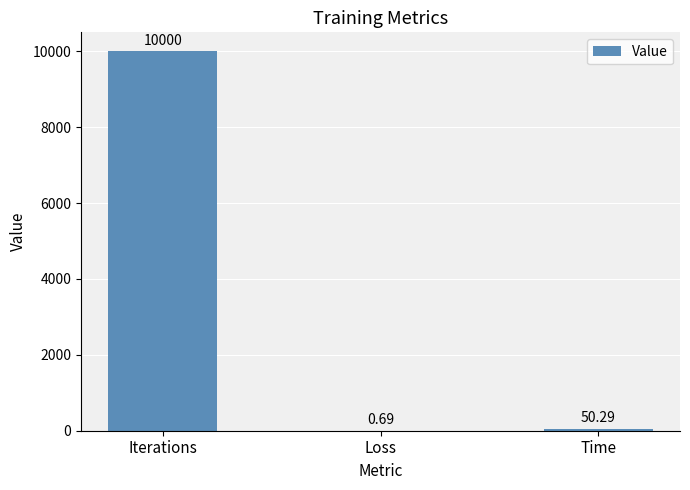

At which category does the chart reach its peak across all series?

Iterations